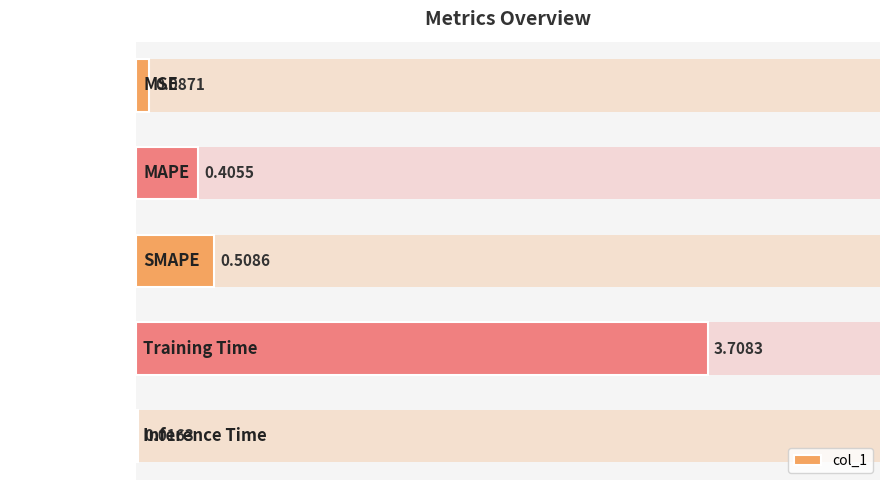

What is the difference between the maximum and minimum values?

3.7